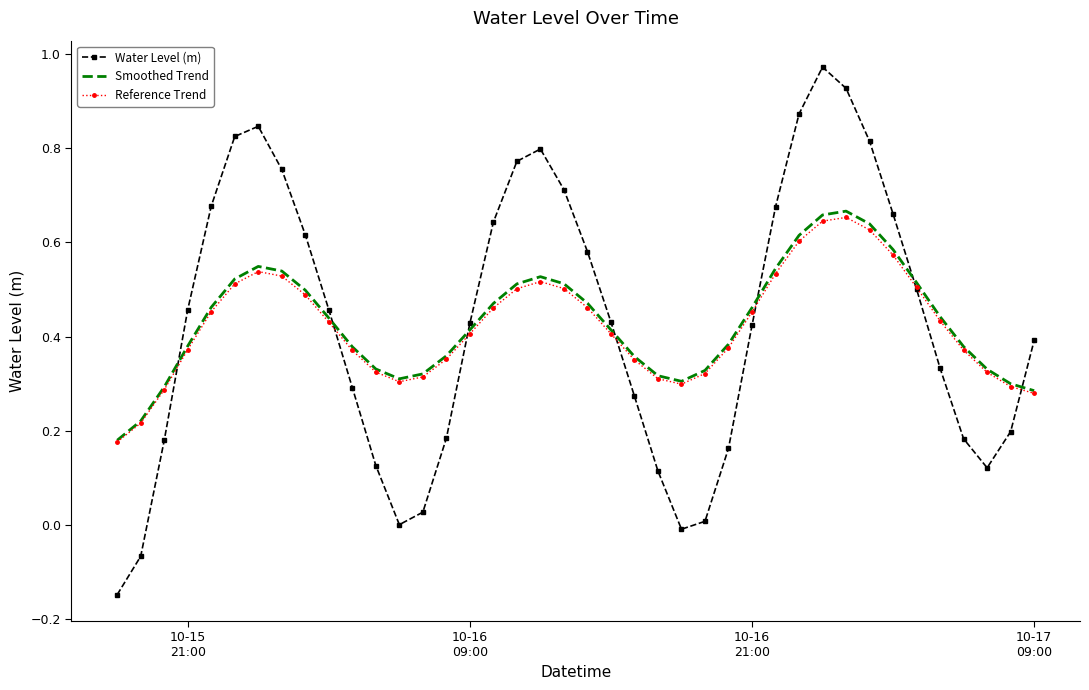

After their last crossing, which series has the higher values: Water Level (m) or Smoothed Trend?

Water Level (m)